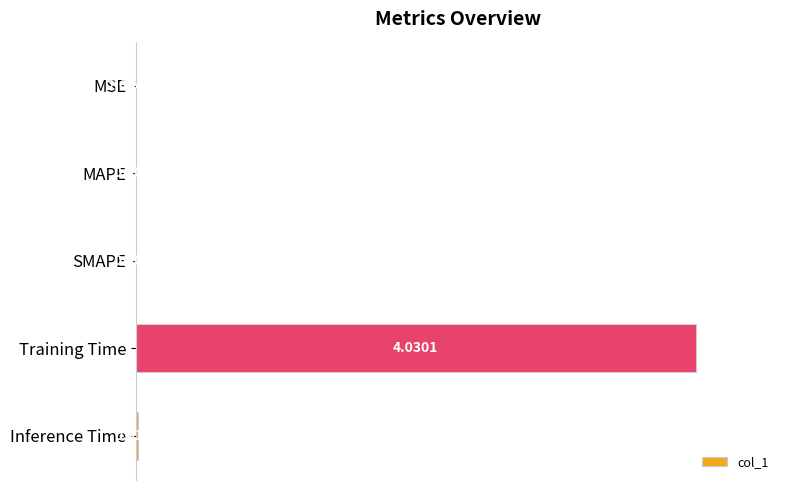

What is the change in value from MSE to Training Time?

+1.0